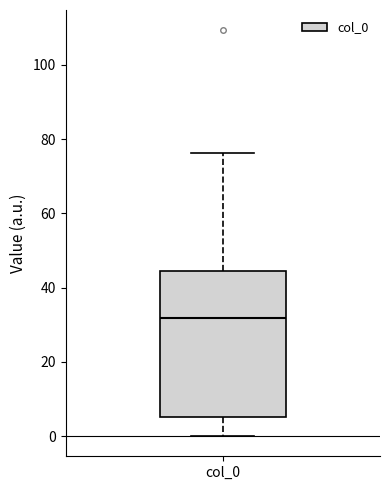

Read this box plot against the y-axis: the position of the median line, the range covered by the box, and the ends of both whiskers. The values are not printed on the chart, so give them approximately, as read against the axis.

median 32, box 6 to 44, whiskers 0 to 76